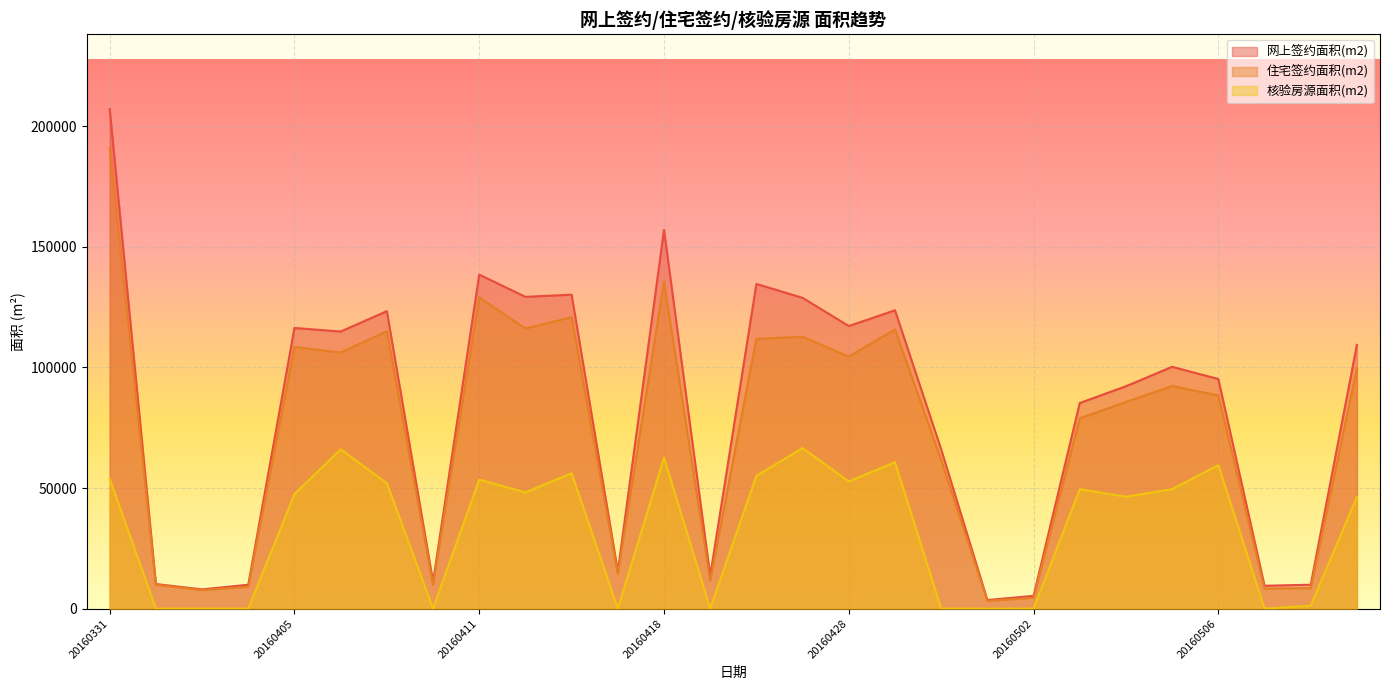

List the series in order of their peak value, highest first.

网上签约面积(m2), 住宅签约面积(m2), 核验房源面积(m2)